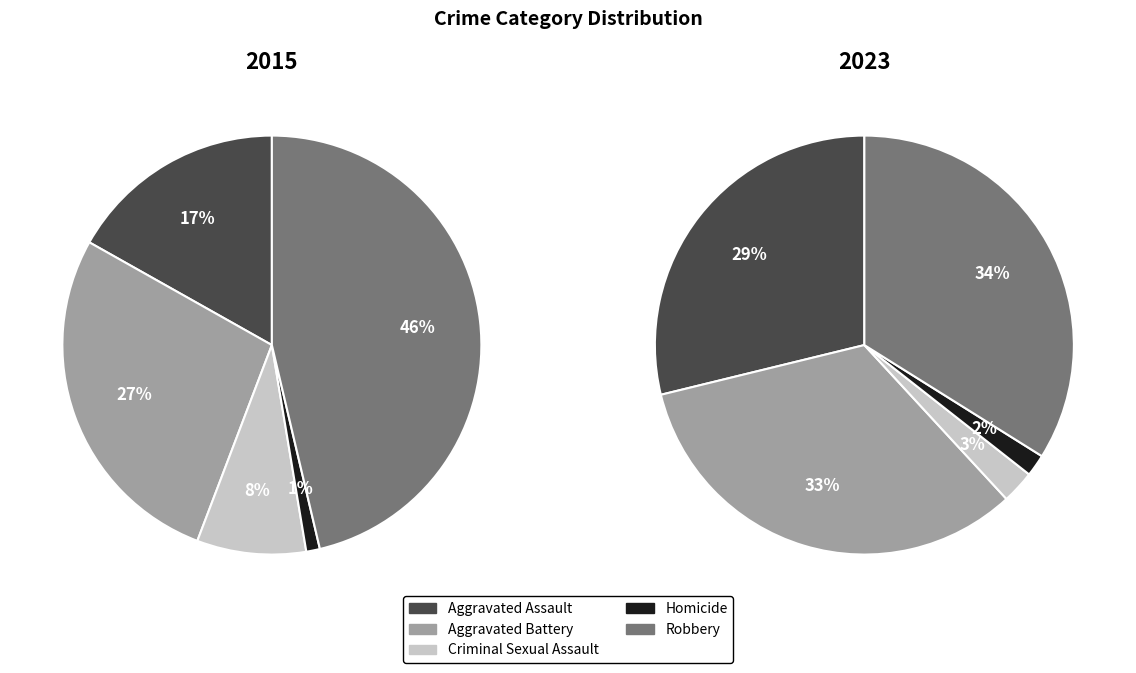

What is the total percentage of Criminal Sexual Assault and Robbery?

54.7%